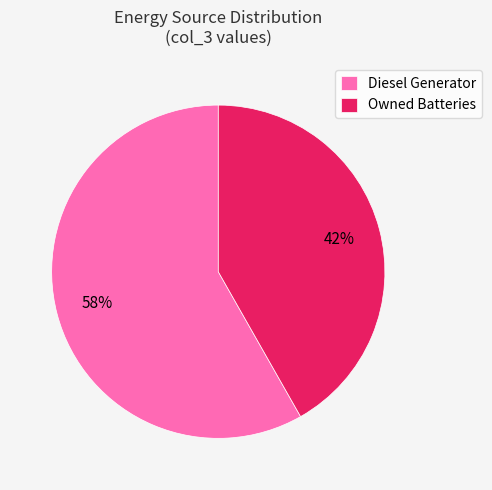

Do Owned Batteries and Diesel Generator together represent more than half of the pie?

Yes